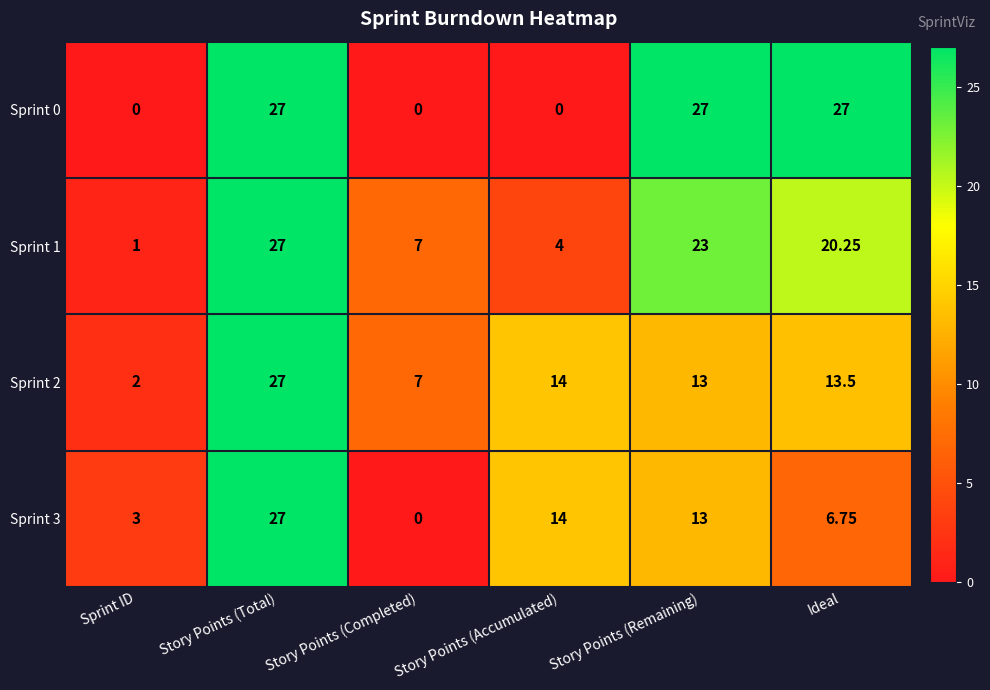

List the labels in order of Sprint 1 value, largest first.

Story Points (Total), Story Points (Remaining), Ideal, Story Points (Completed), Story Points (Accumulated), Sprint ID